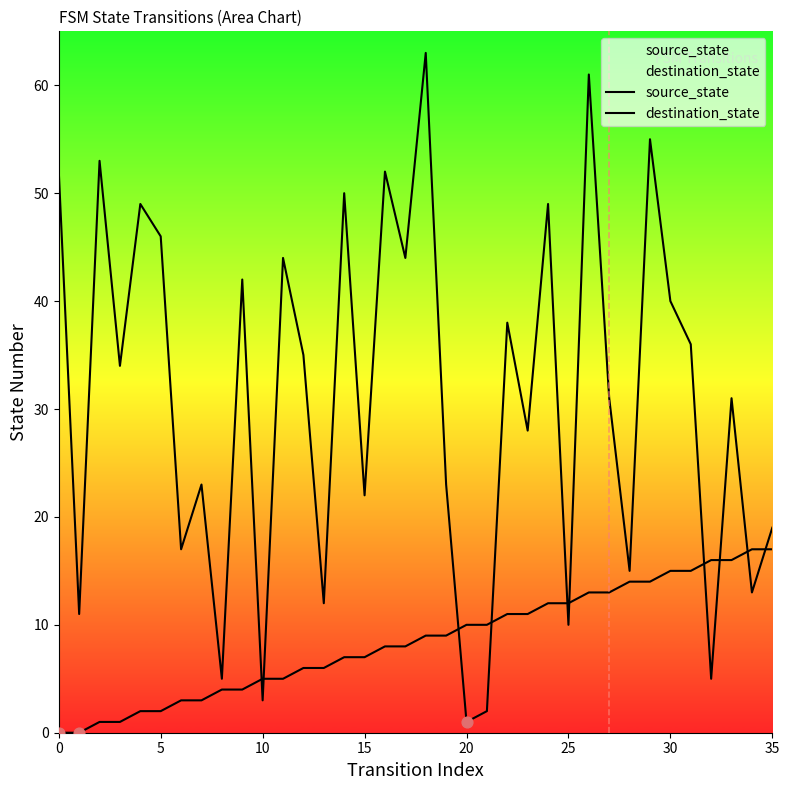

At how many categories does at least one series exceed 1?

36